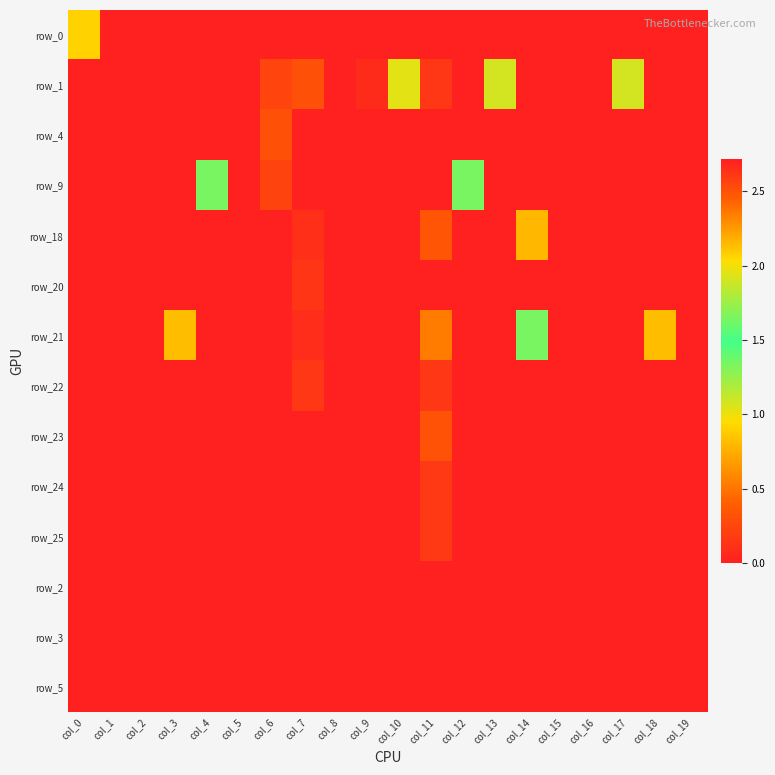

What is the spread (max minus min) of values at col_7?

0.3